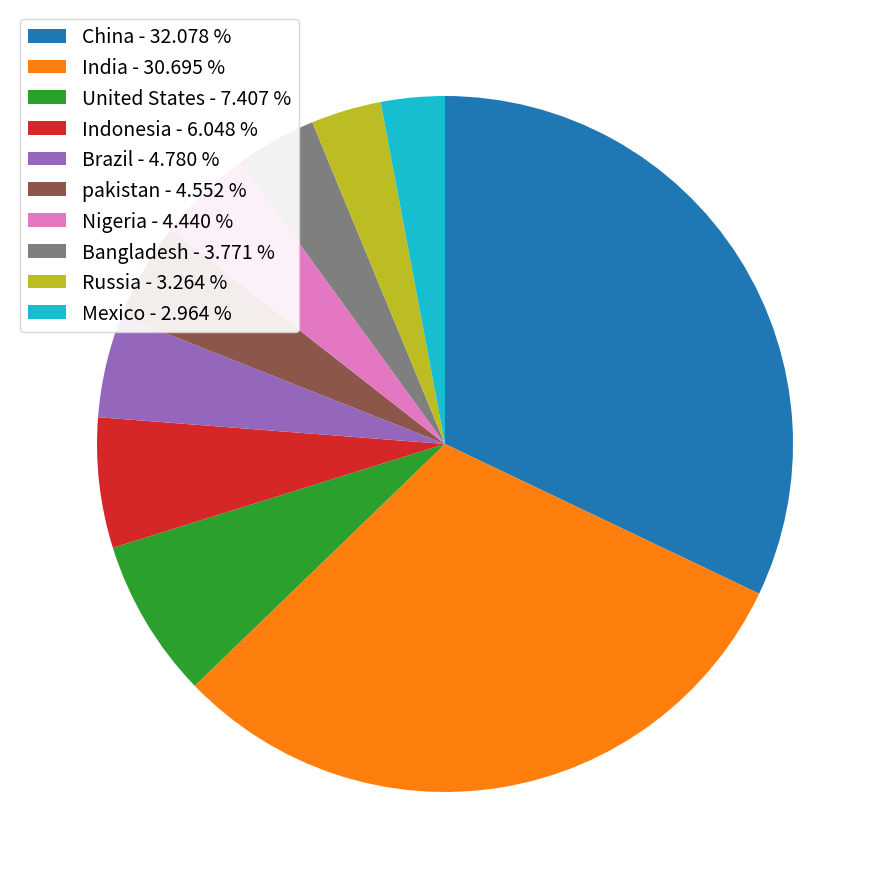

Is it true that Nigeria is 17% of the pie?

False